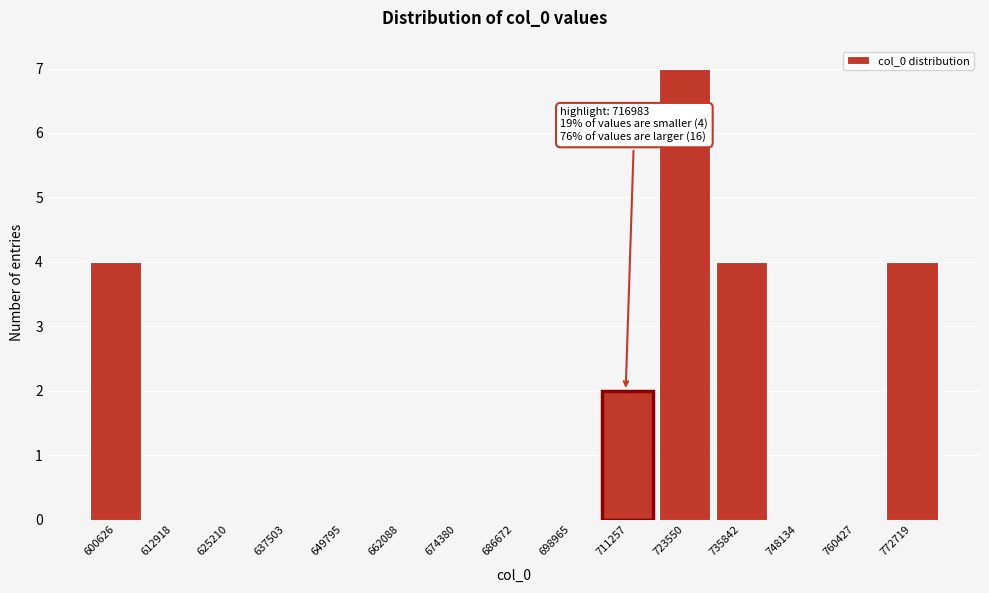

Reading right to left, what are all the values shown in this chart?

772719=4	760427=0	748134=0	735842=4	723550=7	711257=2	698965=0	686672=0	674380=0	662088=0	649795=0	637503=0	625210=0	612918=0	600626=4